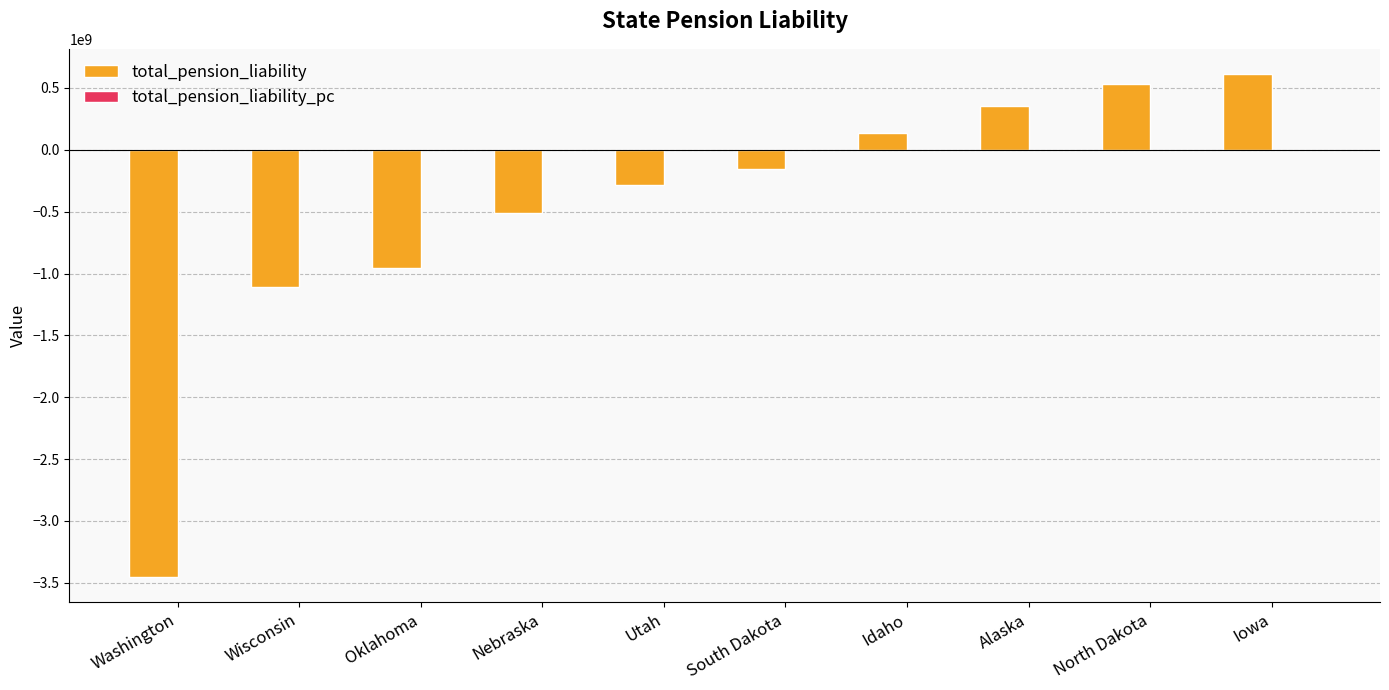

Which series changed the most between Utah and North Dakota?

total_pension_liability